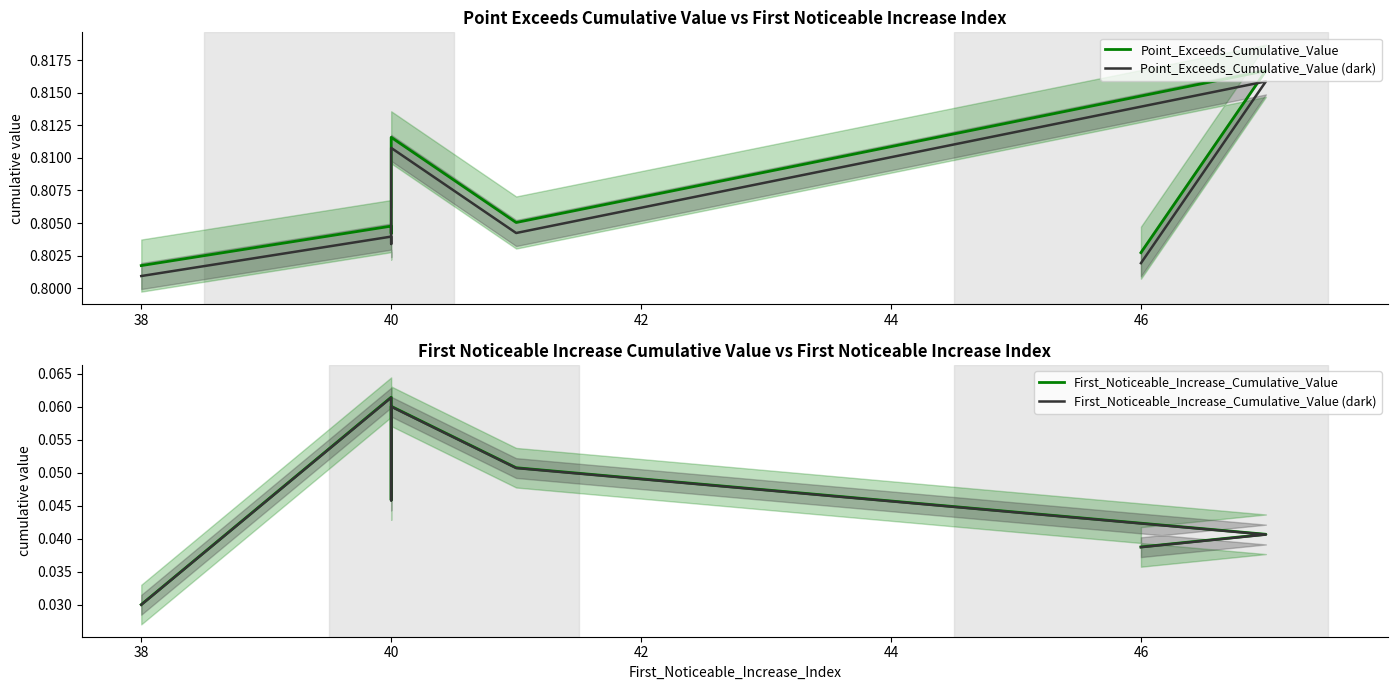

How many First_Noticeable_Increase_Cumulative_Value (dark) values are between 0 and 1?

8